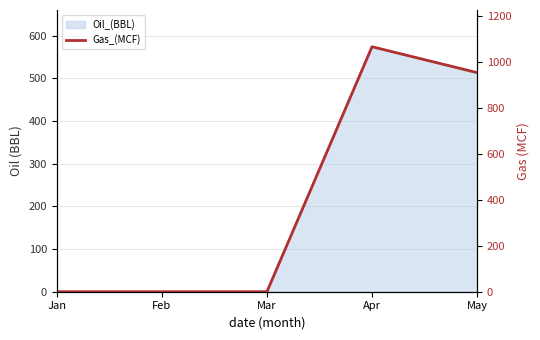

Which label corresponds to the largest value in the chart?

Apr